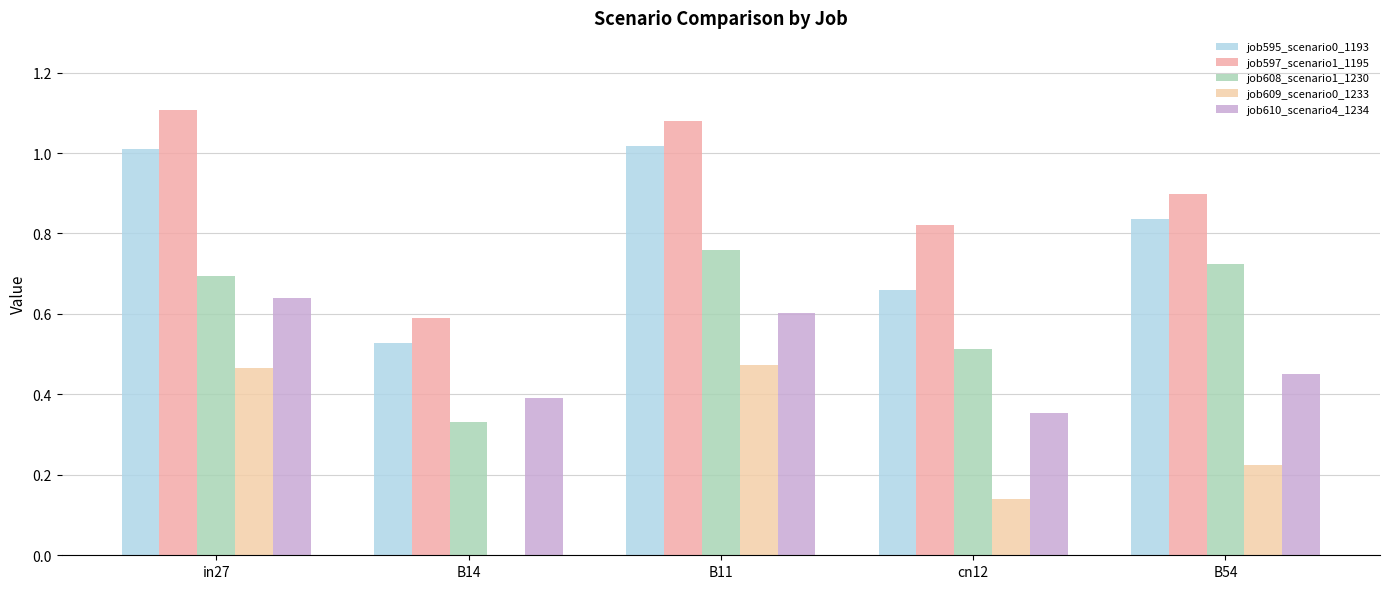

How many groups of bars are there?

5